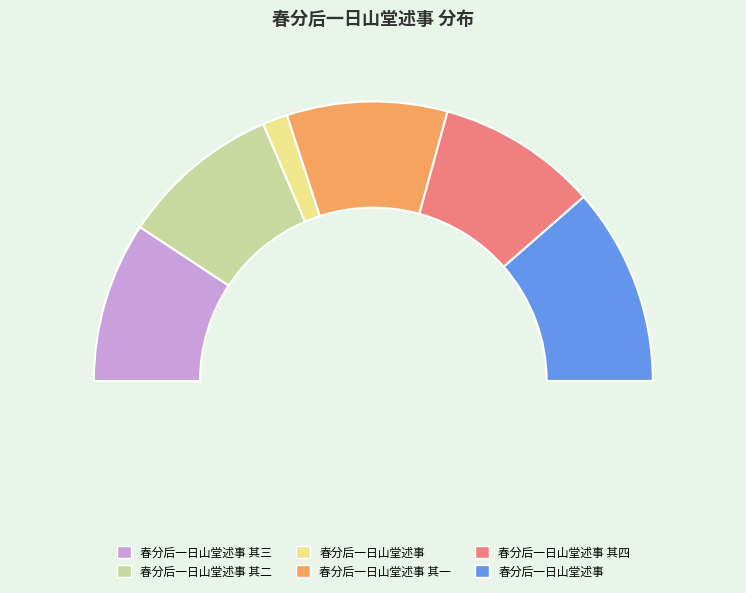

The 春分后一日山堂述事 slice represents 23% of the pie. True or false?

True